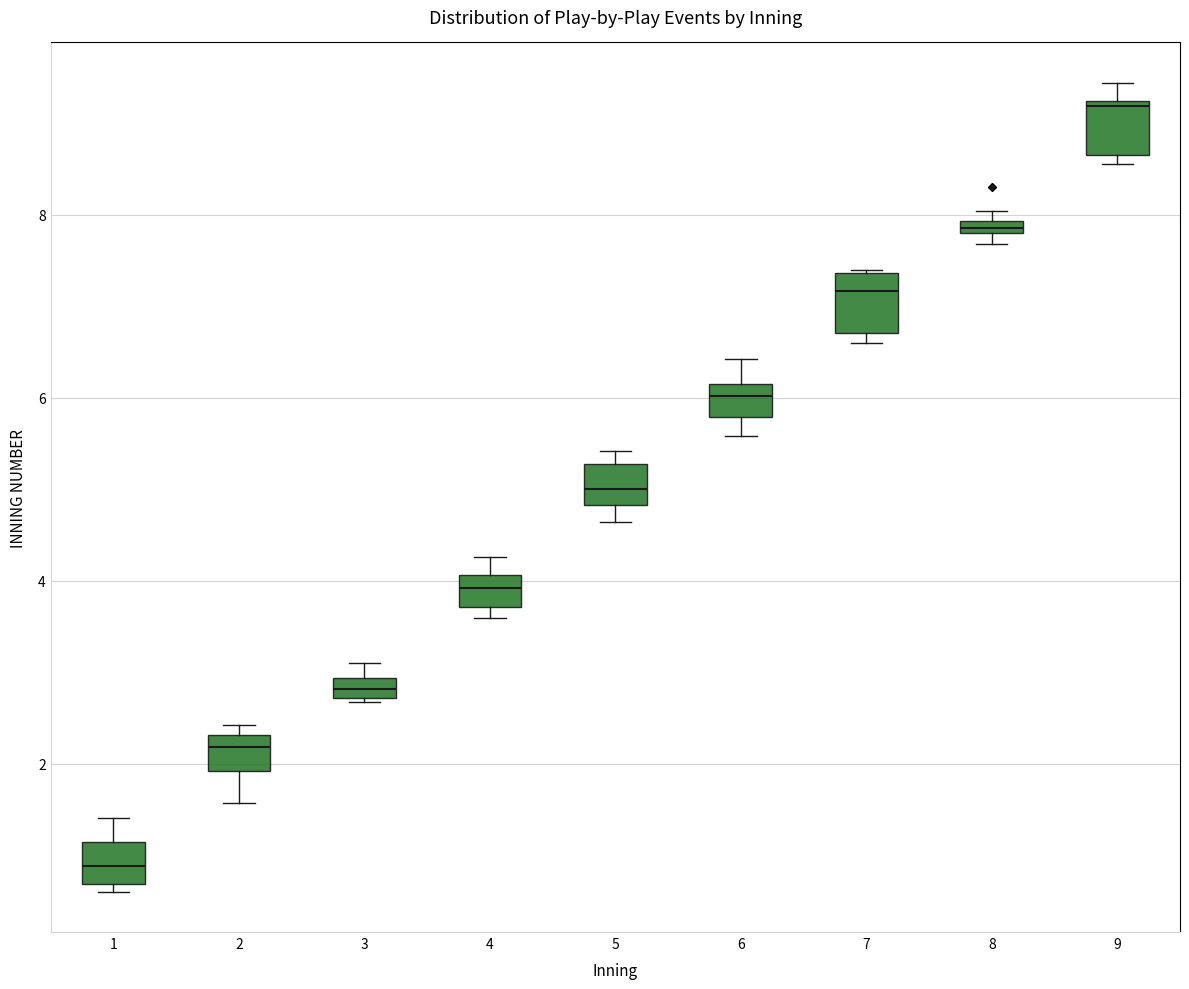

Where is the upper edge of the box at x = 9 on the y-axis? The values are not printed on the chart, so give them approximately, as read against the axis.

9.2